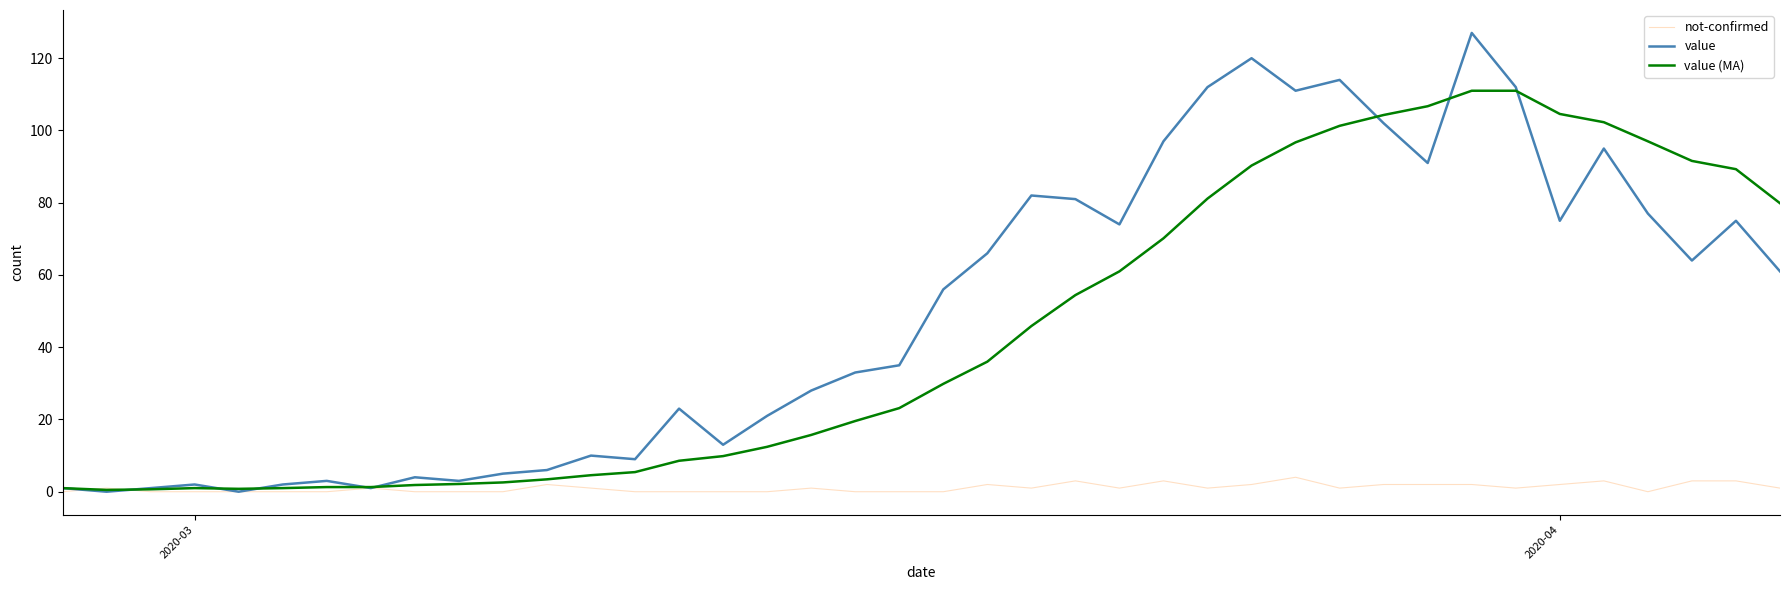

What is the average value of the value (MA) series?

44.5